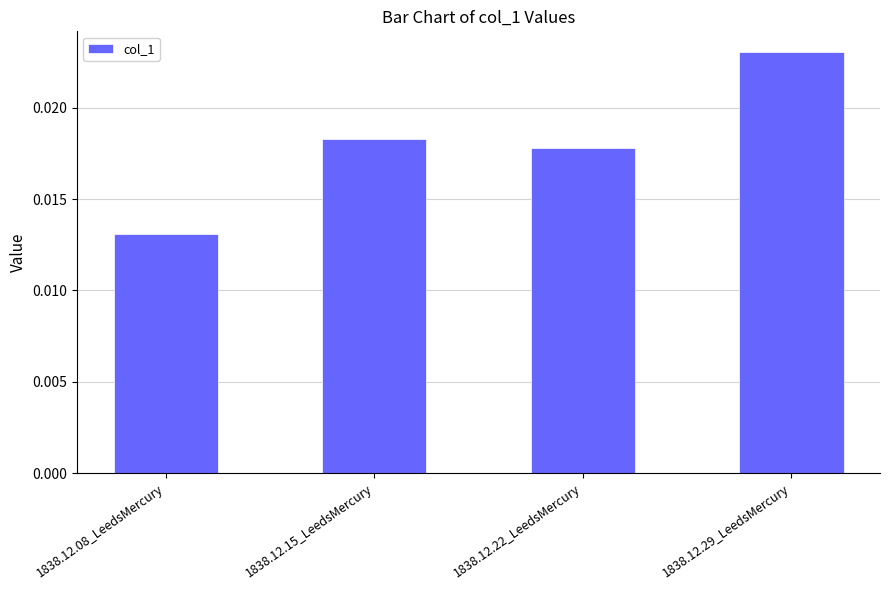

What is the label of the 1st bar from the right?

1838.12.29_LeedsMercury